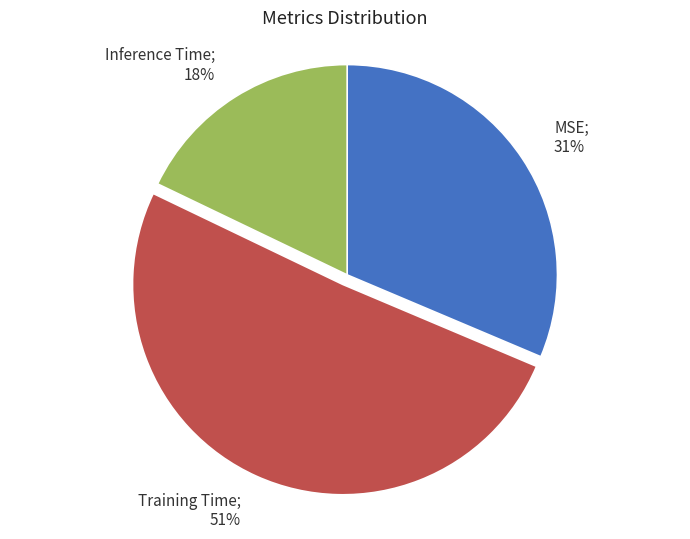

Is there any slice that represents more than half of the pie?

Yes